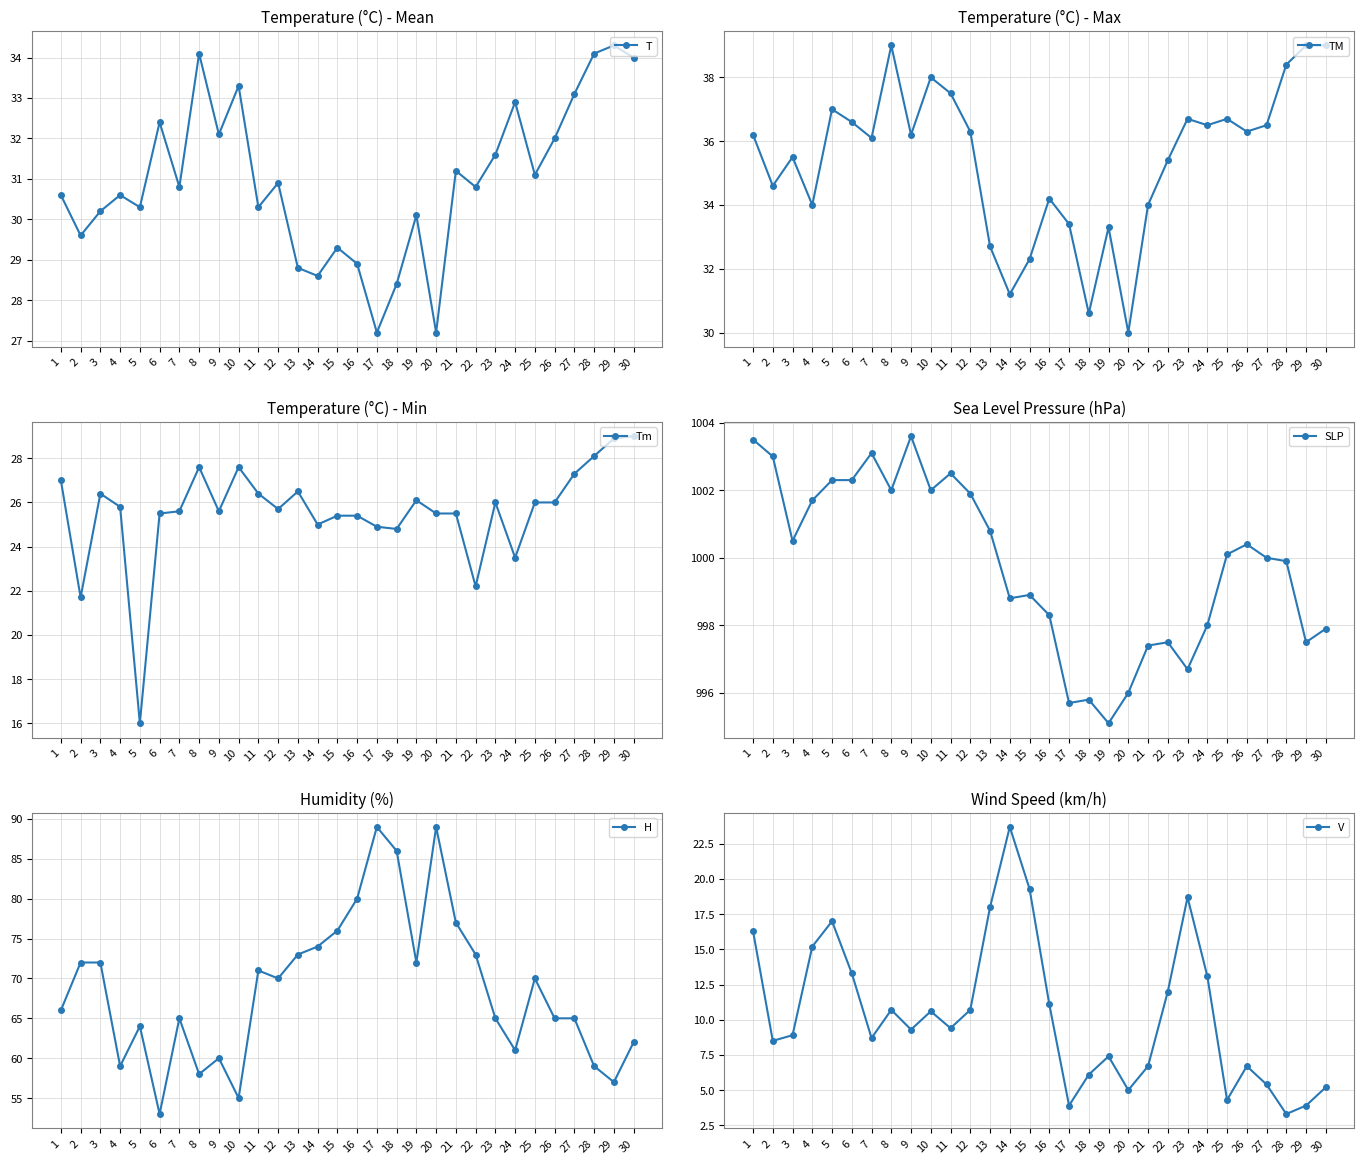

Reading right to left, extract all data points from this chart.

T: 34.0	34.3	34.1	33.1	32.0	31.1	32.9	31.6	30.8	31.2	27.2	30.1	28.4	27.2	28.9	29.3	28.6	28.8	30.9	30.3	33.3	32.1	34.1	30.8	32.4	30.3	30.6	30.2	29.6	30.6
TM: 39.0	39.0	38.4	36.5	36.3	36.7	36.5	36.7	35.4	34.0	30.0	33.3	30.6	33.4	34.2	32.3	31.2	32.7	36.3	37.5	38.0	36.2	39.0	36.1	36.6	37.0	34.0	35.5	34.6	36.2
Tm: 29.0	28.9	28.1	27.3	26.0	26.0	23.5	26.0	22.2	25.5	25.5	26.1	24.8	24.9	25.4	25.4	25.0	26.5	25.7	26.4	27.6	25.6	27.6	25.6	25.5	16.0	25.8	26.4	21.7	27.0
SLP: 997.9	997.5	999.9	1000.0	1000.4	1000.1	998.0	996.7	997.5	997.4	996.0	995.1	995.8	995.7	998.3	998.9	998.8	1000.8	1001.9	1002.5	1002.0	1003.6	1002.0	1003.1	1002.3	1002.3	1001.7	1000.5	1003.0	1003.5
H: 62.0	57.0	59.0	65.0	65.0	70.0	61.0	65.0	73.0	77.0	89.0	72.0	86.0	89.0	80.0	76.0	74.0	73.0	70.0	71.0	55.0	60.0	58.0	65.0	53.0	64.0	59.0	72.0	72.0	66.0
V: 5.2	3.9	3.3	5.4	6.7	4.3	13.1	18.7	12.0	6.7	5.0	7.4	6.1	3.9	11.1	19.3	23.7	18.0	10.7	9.4	10.6	9.3	10.7	8.7	13.3	17.0	15.2	8.9	8.5	16.3